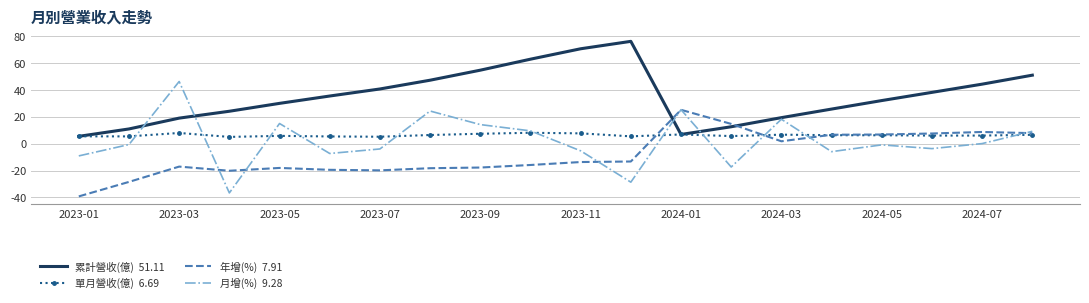

What is the maximum value shown in the chart?

76.3